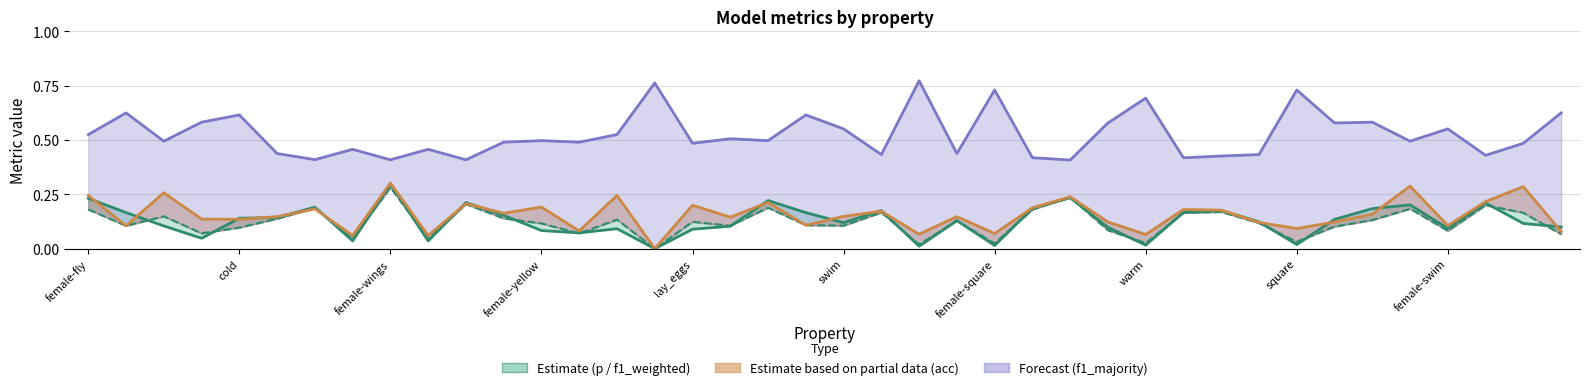

Rank the series at 26 from highest to lowest value.

f1_majority, acc, f1_weighted, p